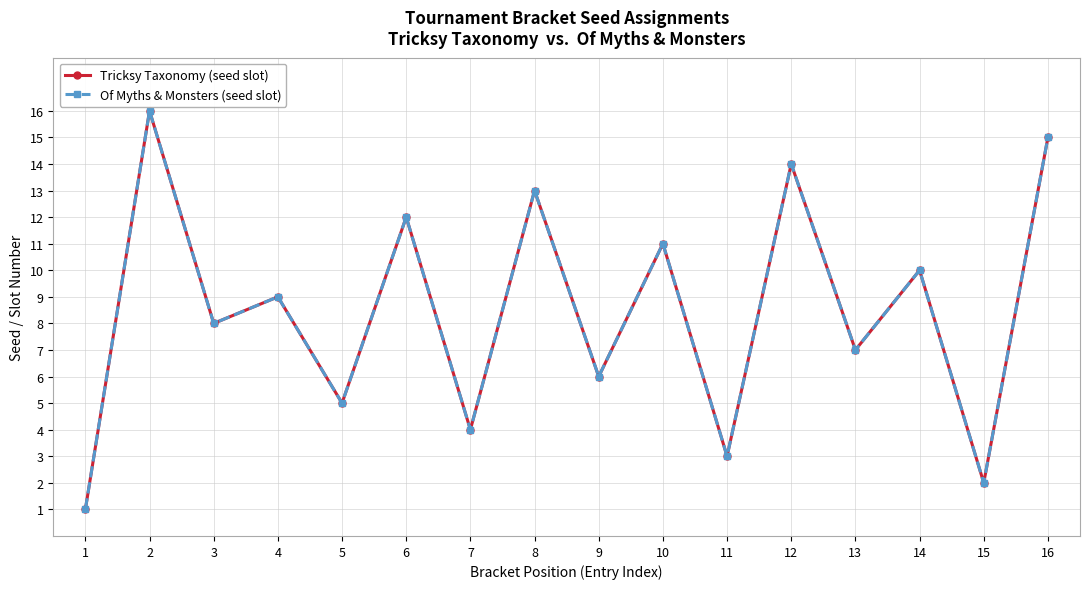

What is the sum of the Tricksy Taxonomy (seed slot) values at 4 and 13?

16